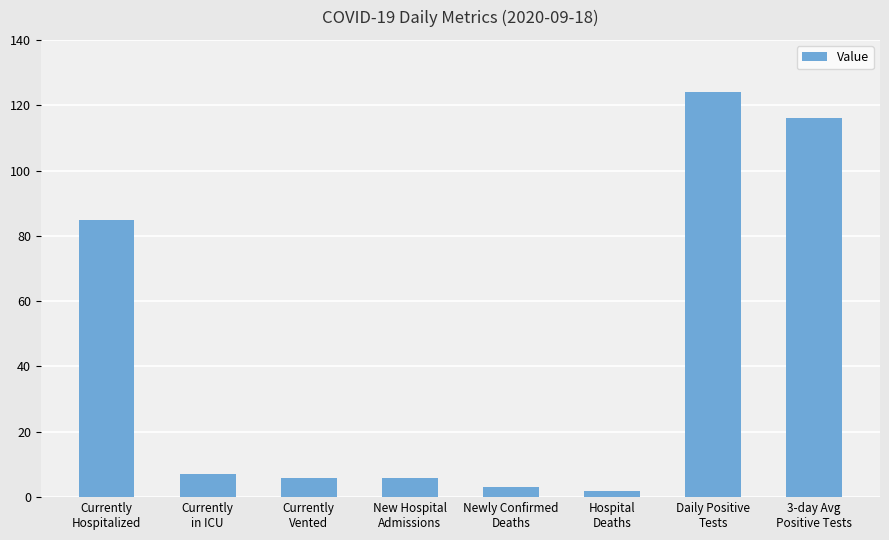

Where is the data nearest to the value 63?

Currently
Hospitalized